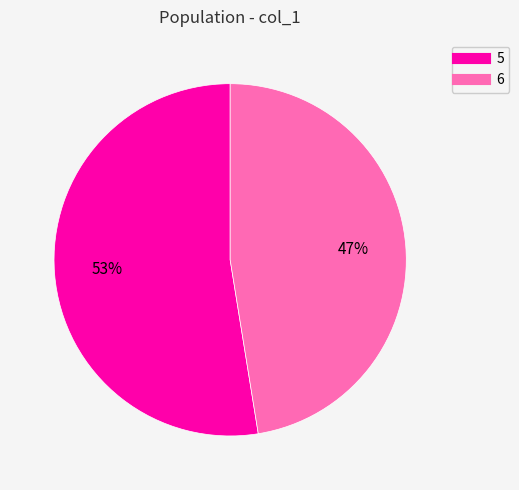

Which category has the smallest portion of the pie?

6